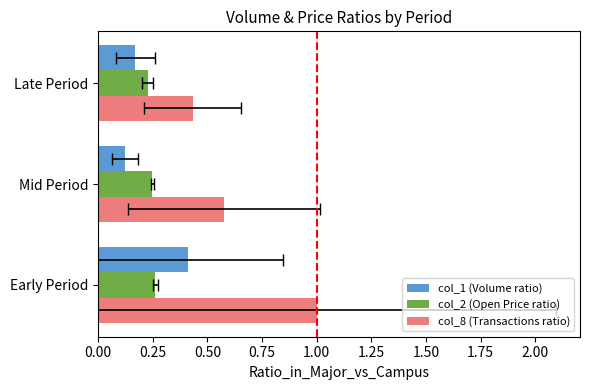

What is the value of the col_2 (Open Price ratio) bar at the 1st from the left?

0.3